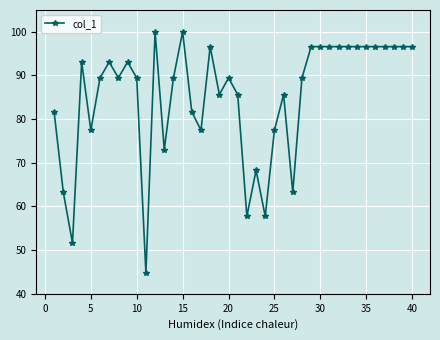

What is the value of the 1st point from the left?

81.6